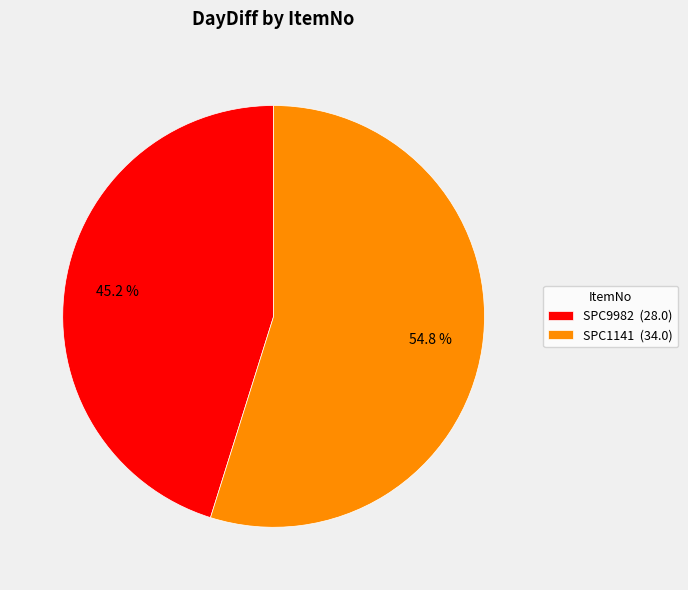

What percentage is the SPC1141 slice, to the nearest percent?

55%